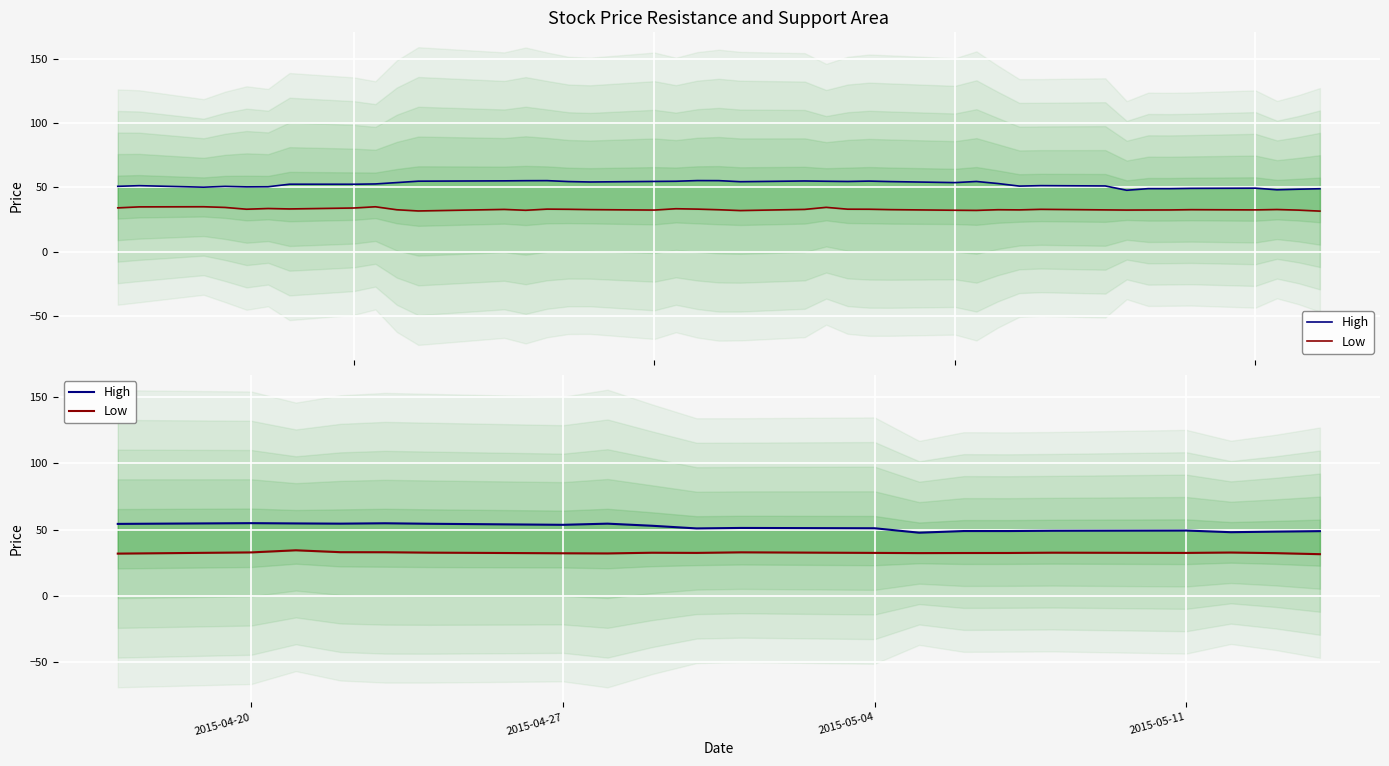

What is the sum of all High values?

1032.7